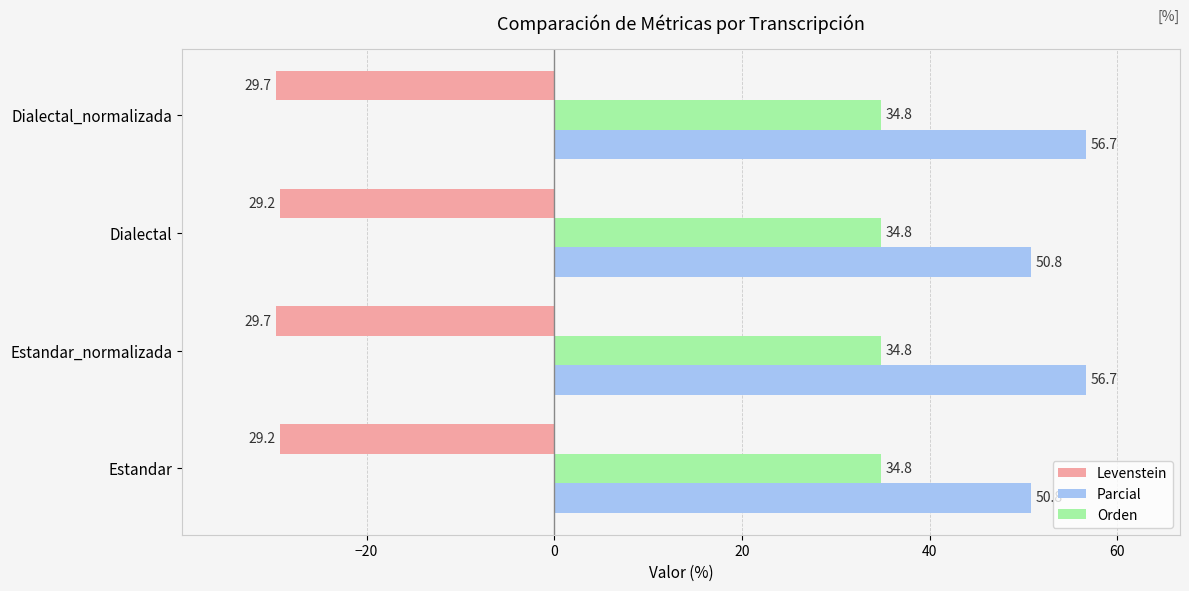

Which series has the widest spread of values?

Parcial